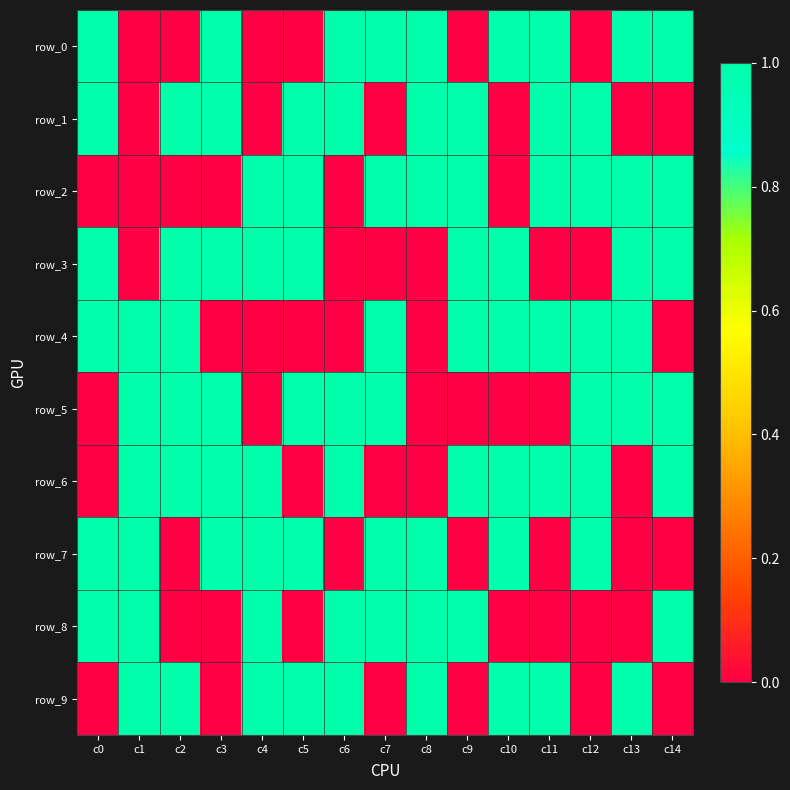

At which label does row_0 reach its minimum?

c1